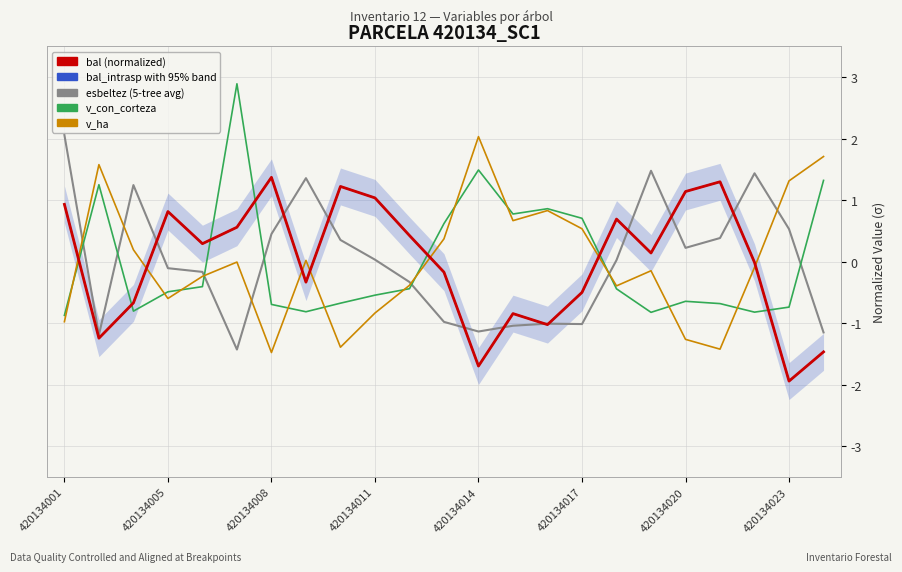

How many distinct data groups are displayed?

5